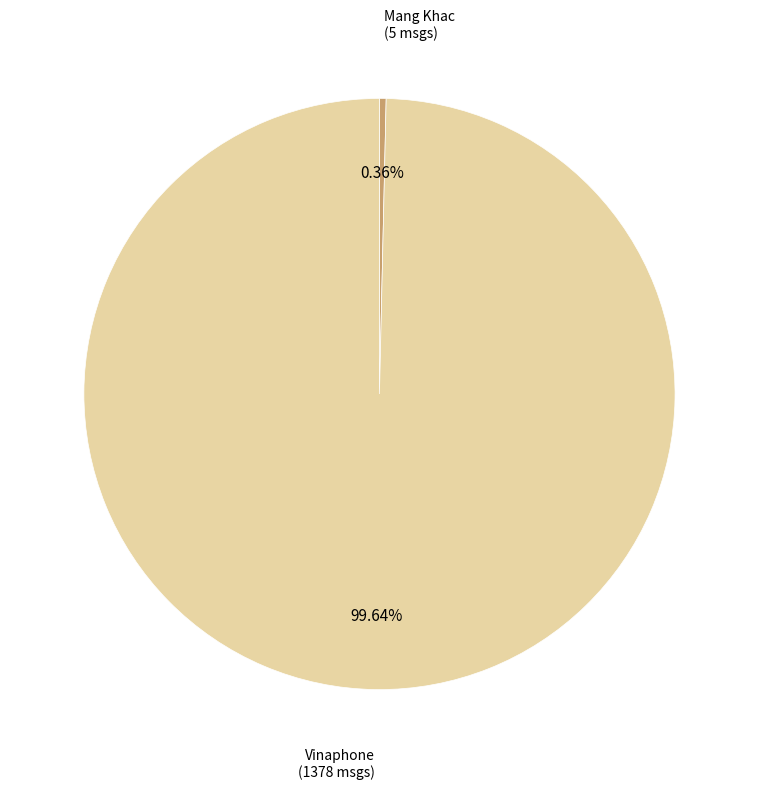

To the nearest percent, what is the difference between the largest and smallest slice percentages?

99%